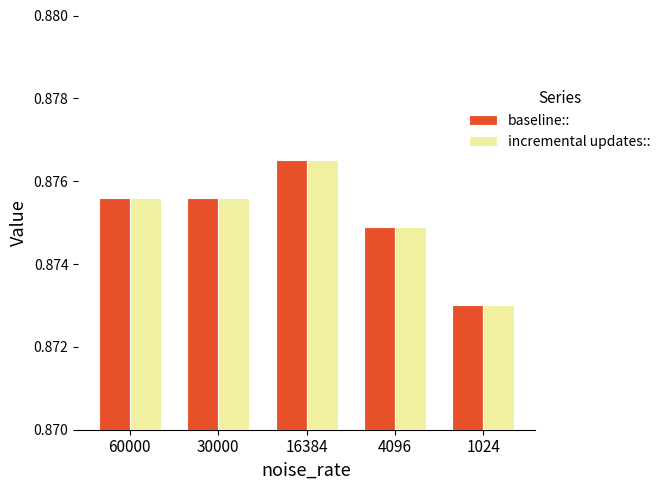

What is the sum of all baseline:: values?

4.4